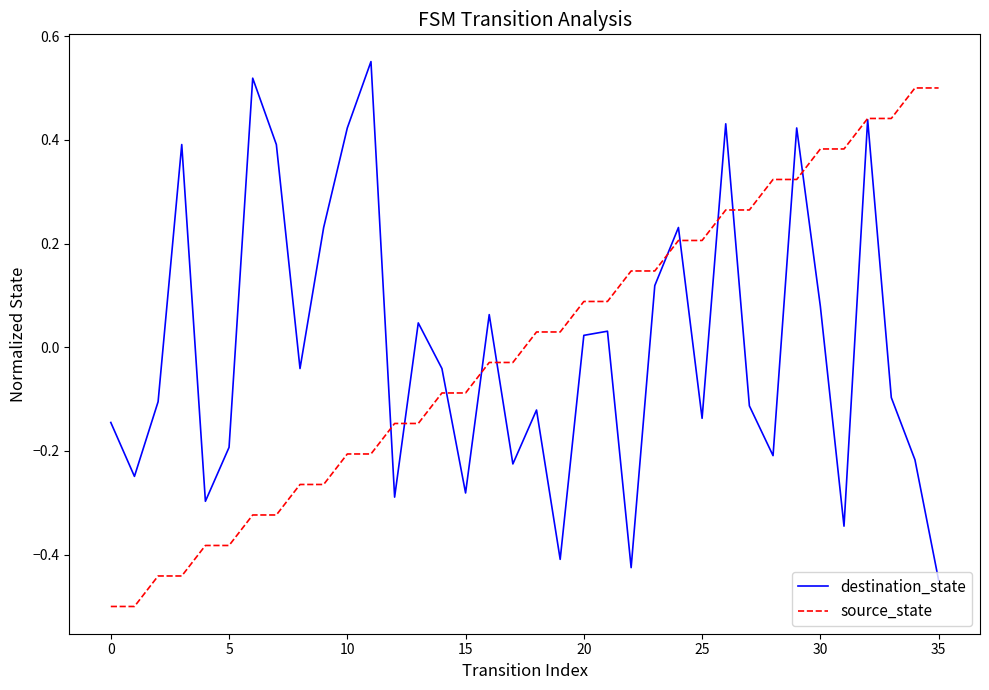

How many lines are shown in the chart?

2